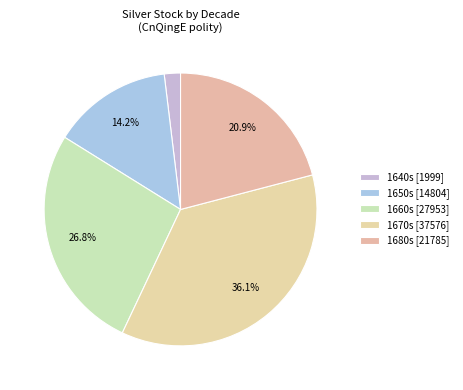

How many segments does this pie chart have?

5